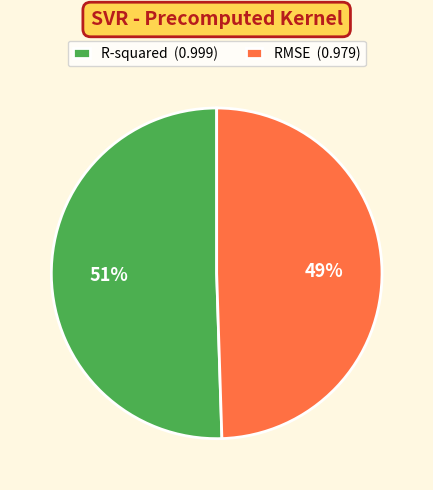

Is the sum of RMSE (0.979) and R-squared (0.999) greater than half?

Yes